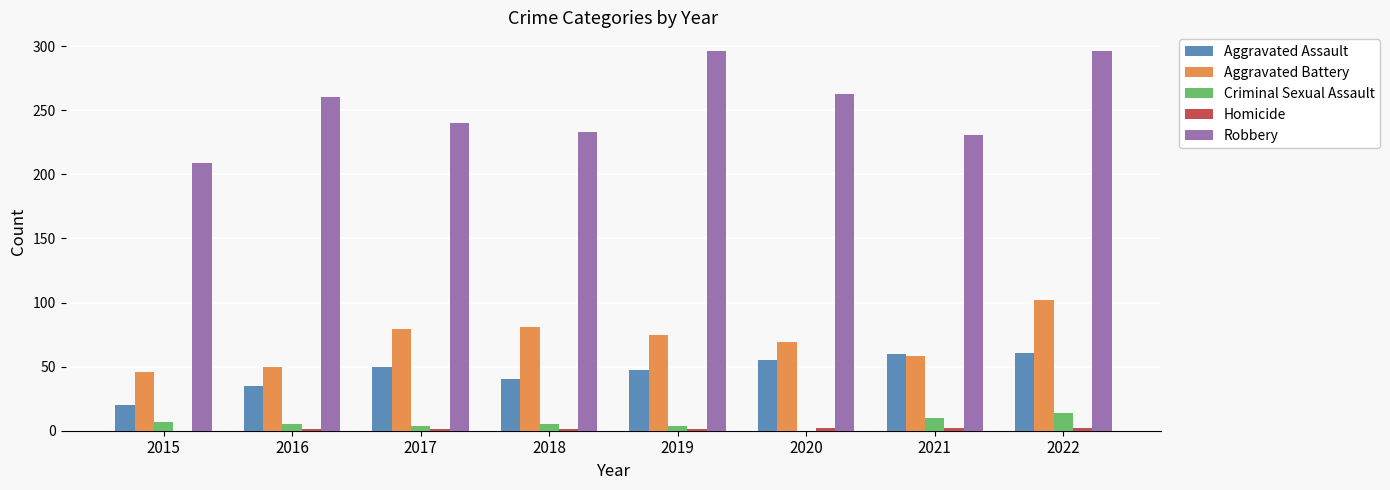

What is the highest value of the Robbery series?

296